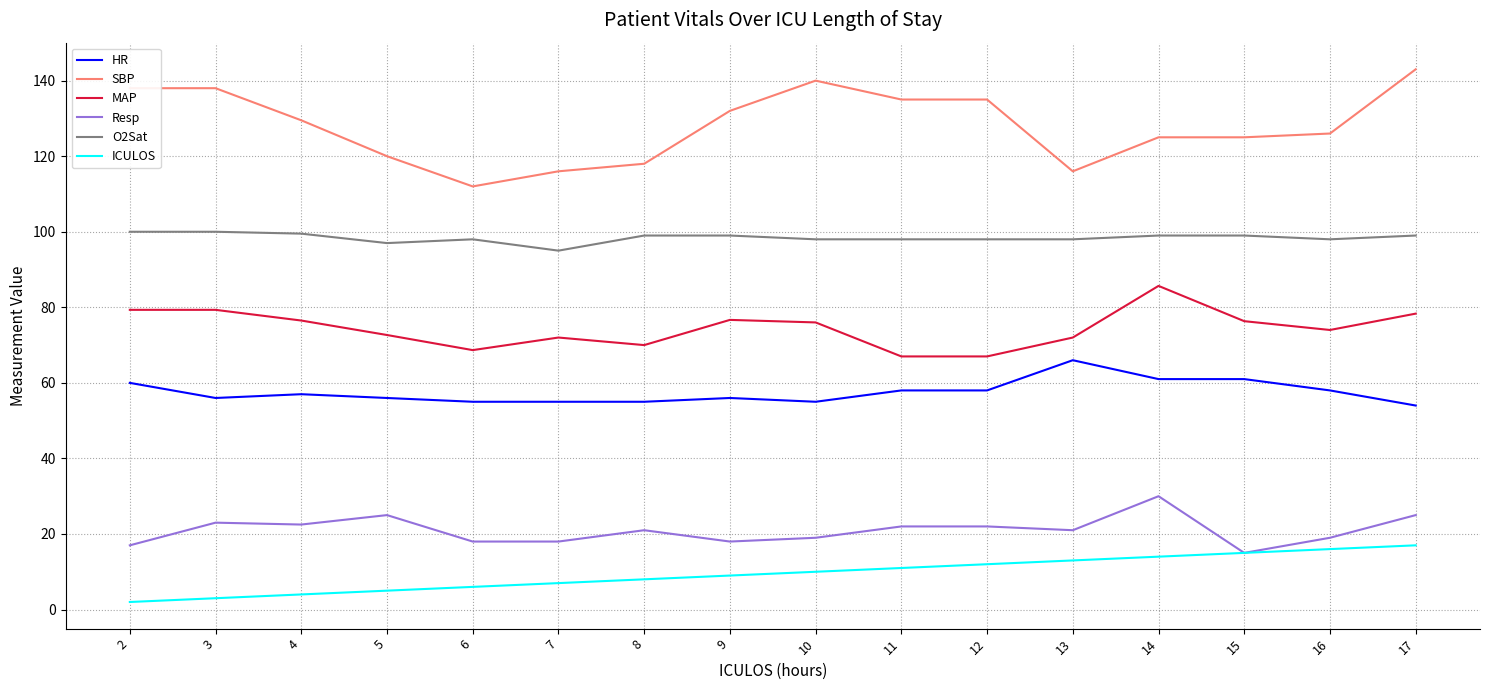

What is the difference between the highest and lowest values at 11?

124.0